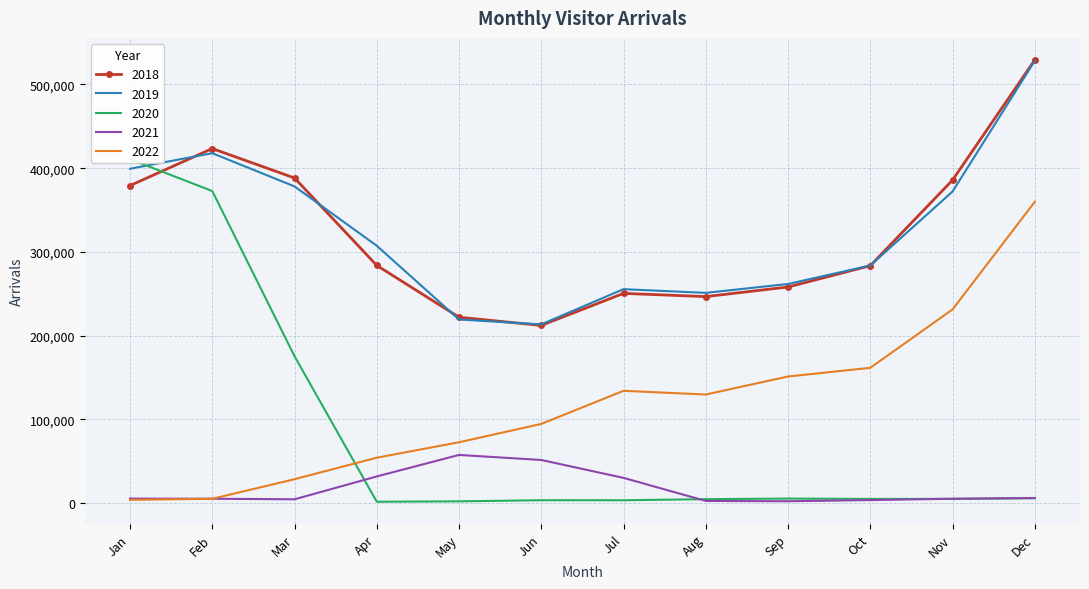

At which category is the sum across all series the highest?

Dec